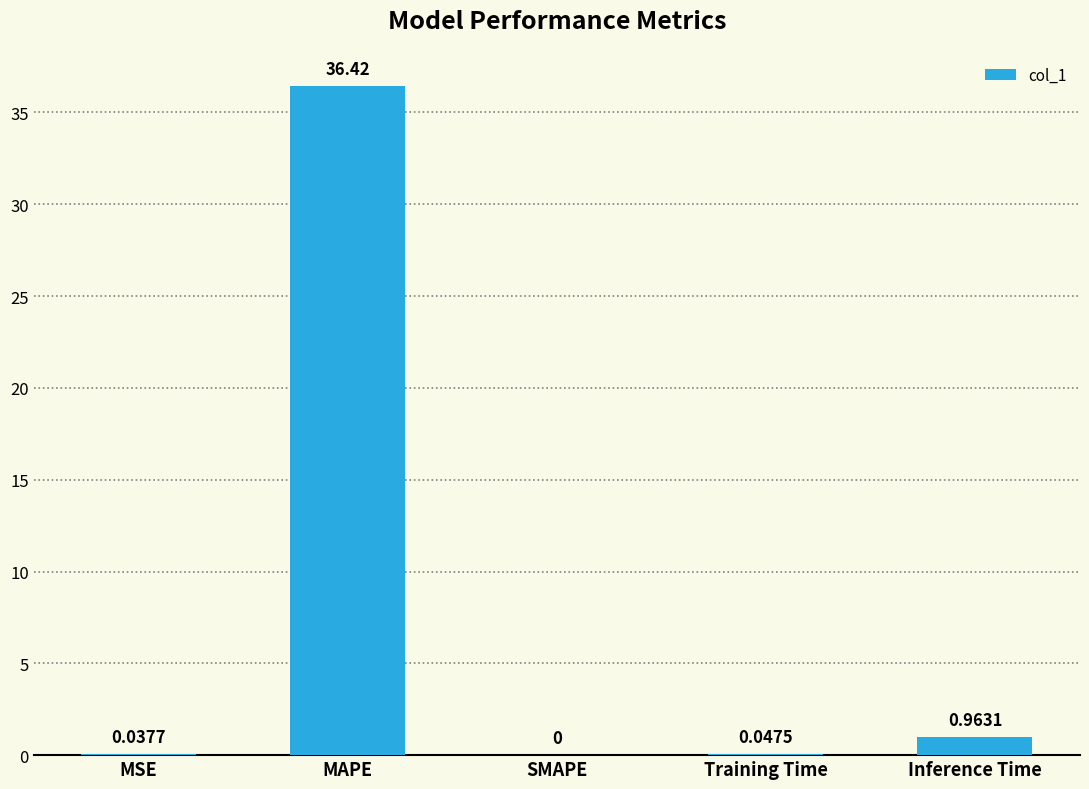

What is the sum of all values?

37.5